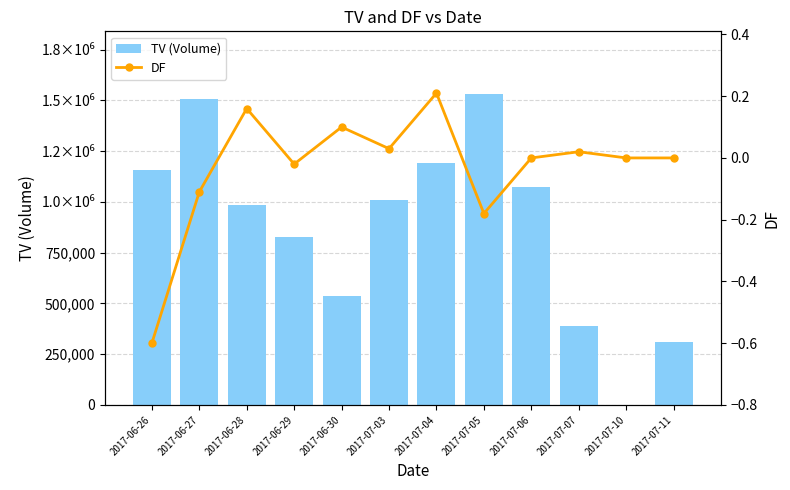

Read the DF value at 2017-06-27.

-0.1